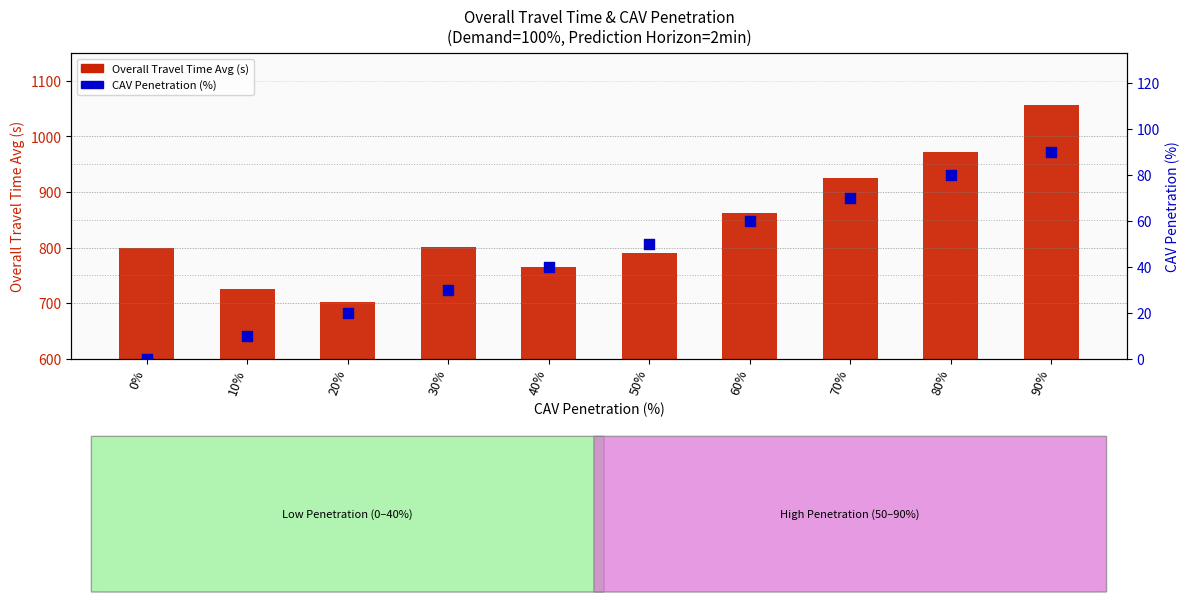

Which series reaches the maximum Y coordinate?

Overall Travel Time Avg (s)